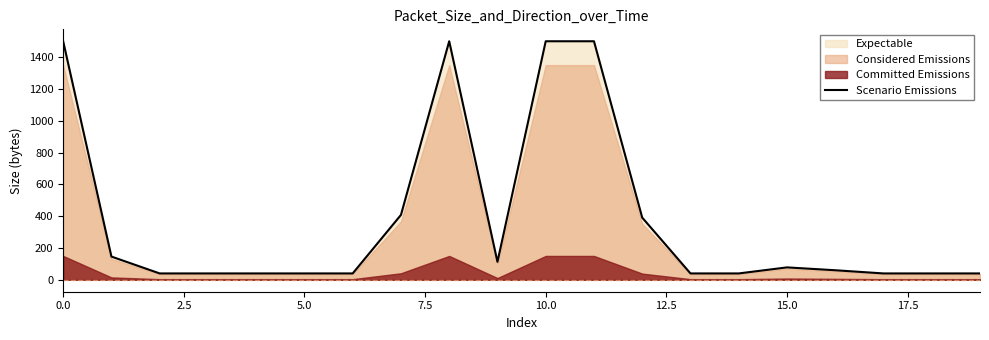

How many interior local peaks (higher than both neighbors) does the data have?

2